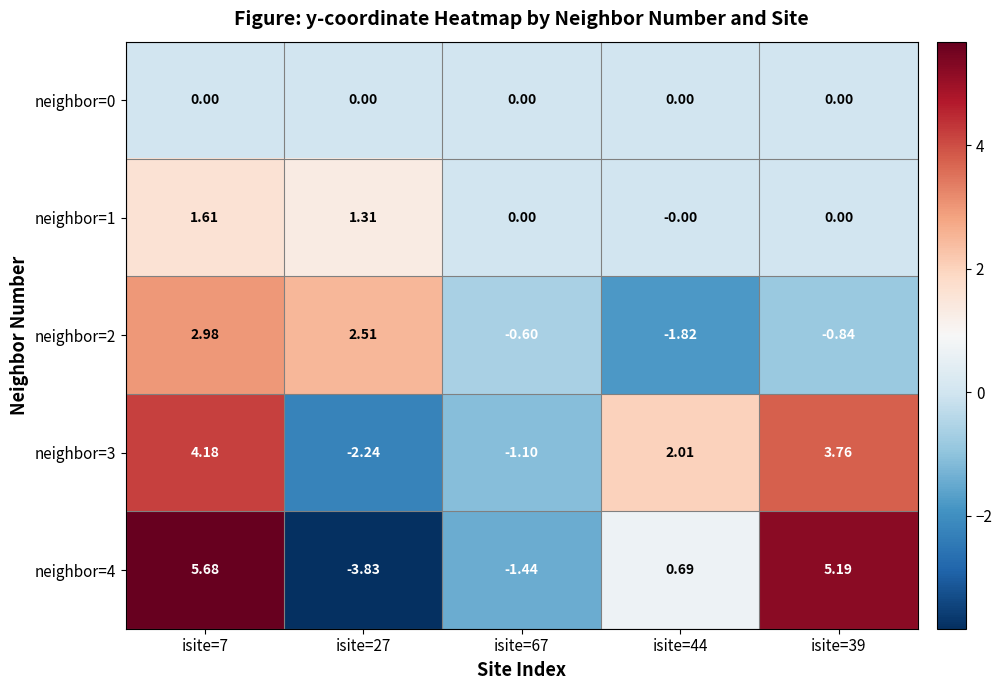

Is the value of neighbor=4 at isite=7 greater than the value of neighbor=1 at isite=7?

Yes